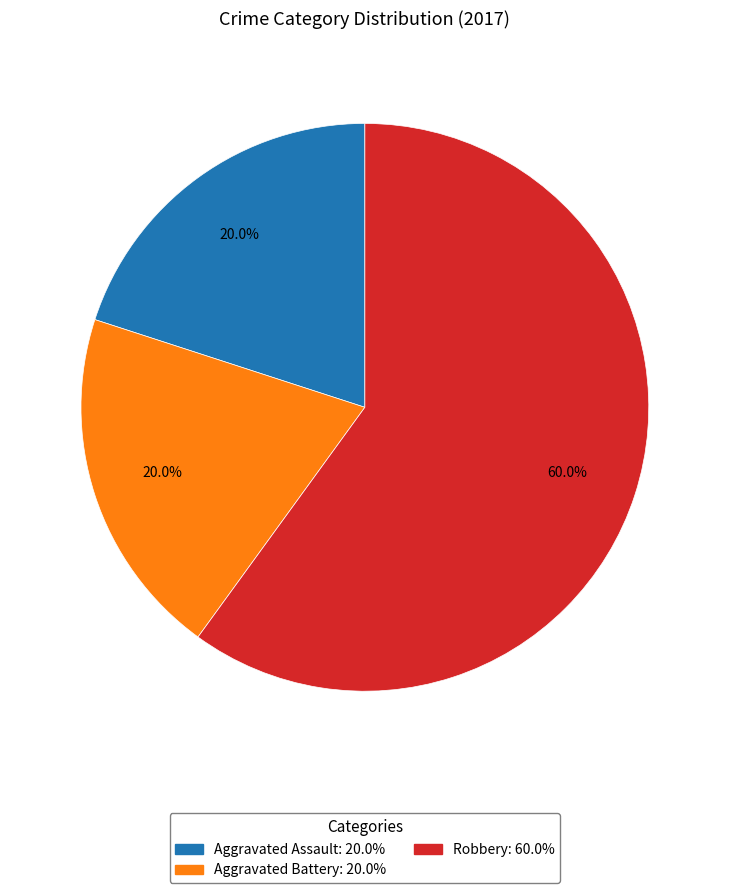

Does any single category account for the majority?

Yes